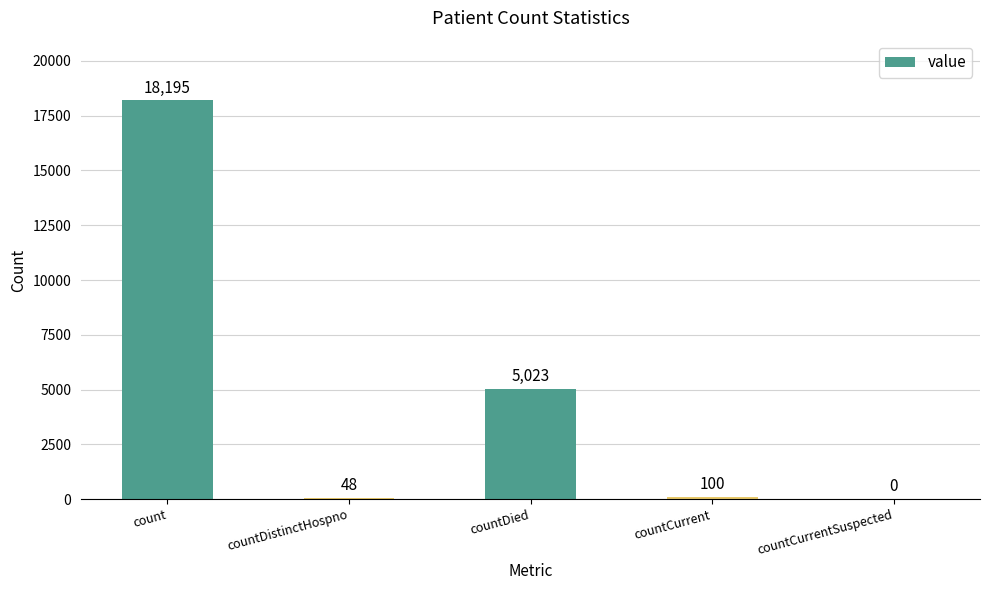

What is the greatest value displayed?

18195